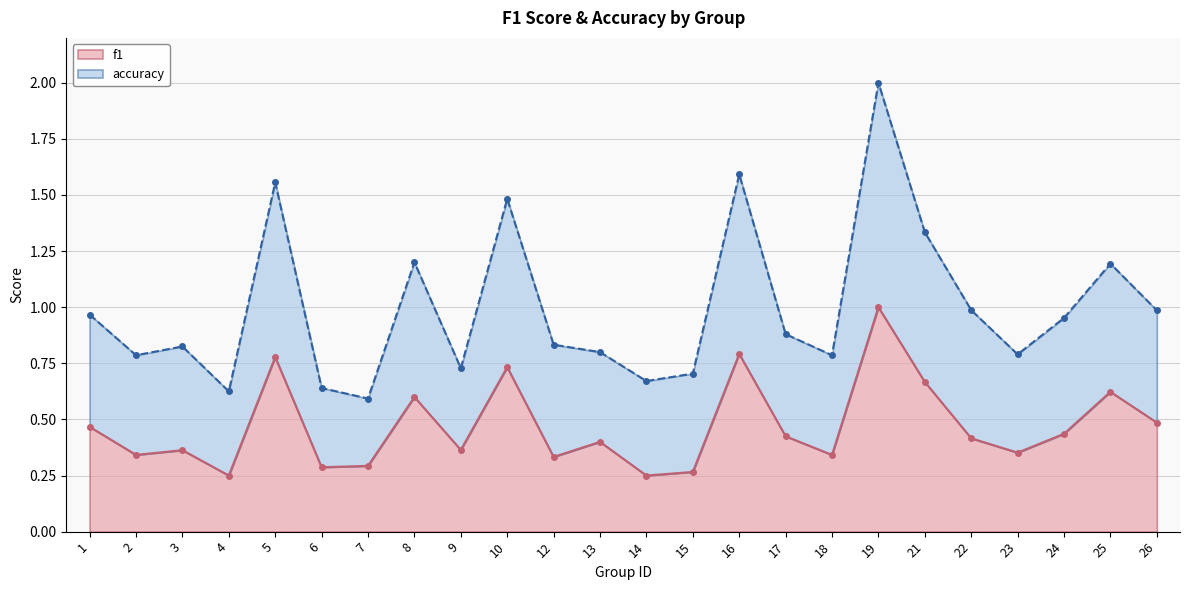

Which category has the highest value in the f1 series?

19